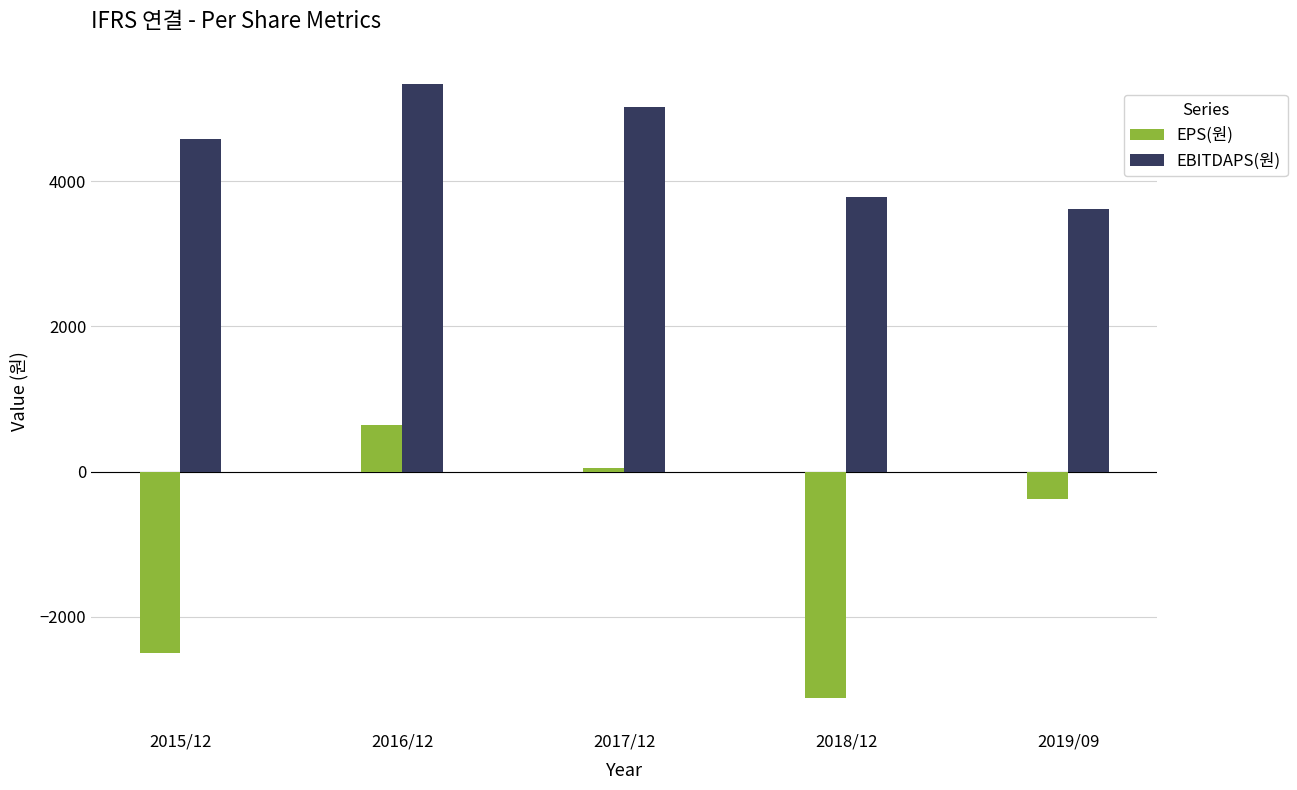

How many data points in EBITDAPS(원) are less than 4578?

2